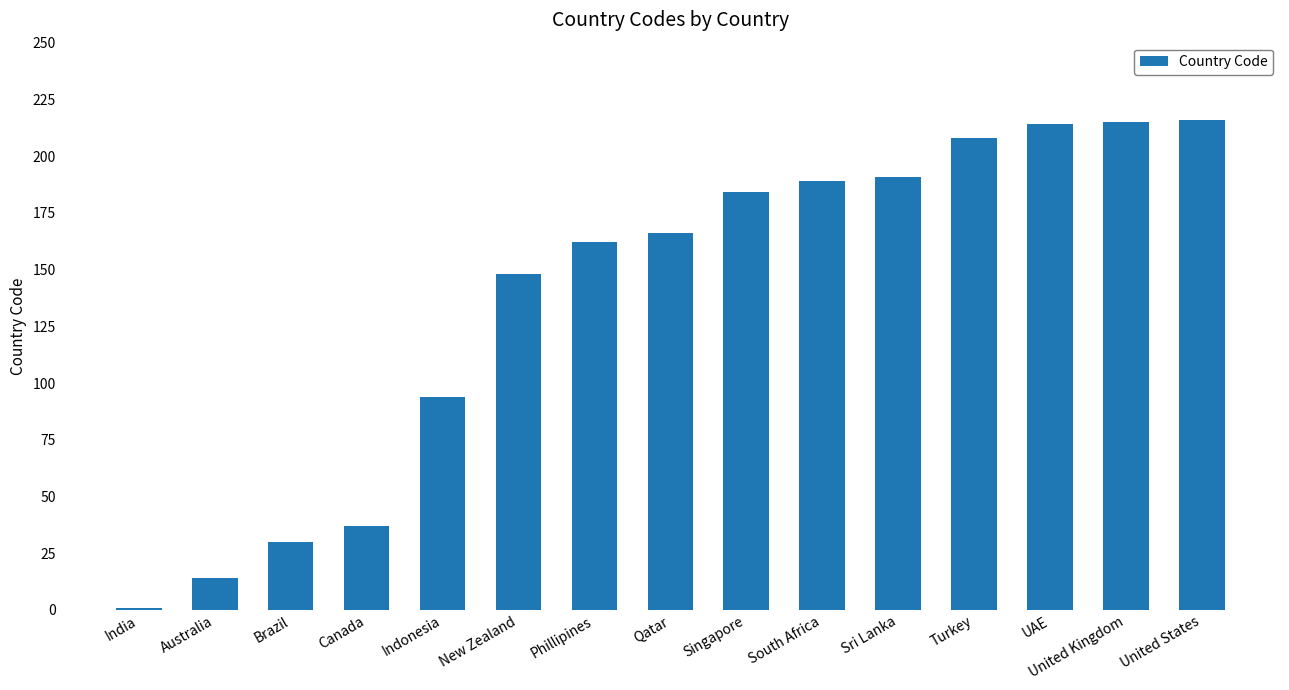

Reading right to left, list all the values displayed in this chart.

United States=216	United Kingdom=215	UAE=214	Turkey=208	Sri Lanka=191	South Africa=189	Singapore=184	Qatar=166	Phillipines=162	New Zealand=148	Indonesia=94	Canada=37	Brazil=30	Australia=14	India=1